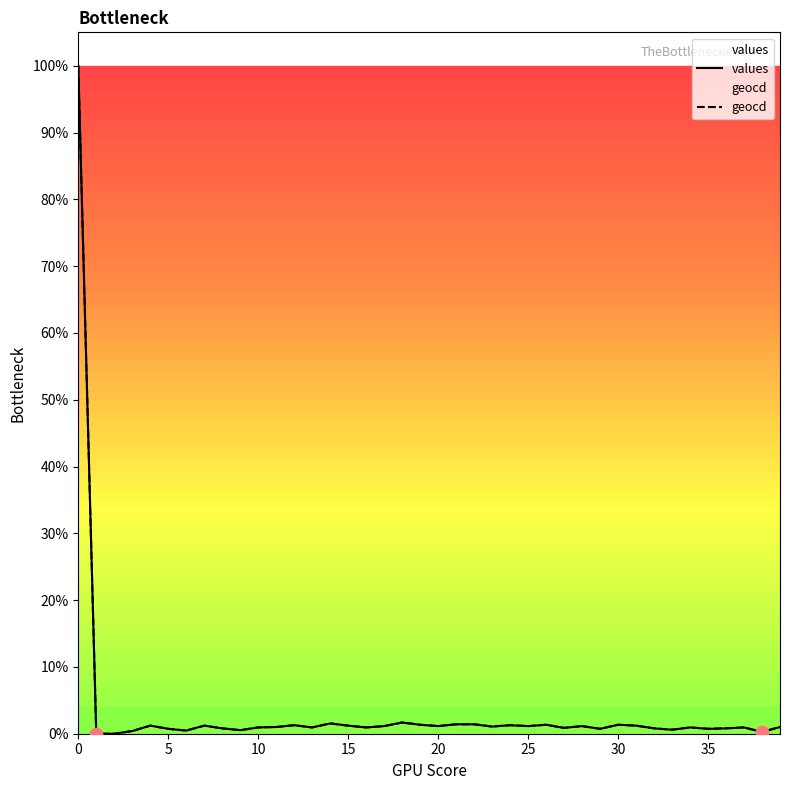

Which series reaches the maximum Y coordinate?

values